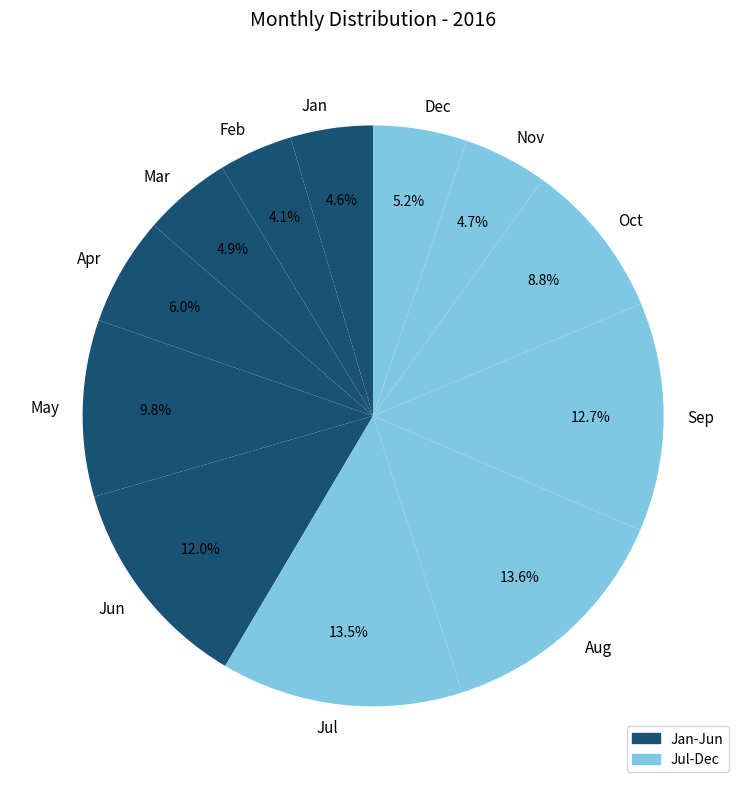

What is the ratio of the value at Dec to the value at Jan?

1.1